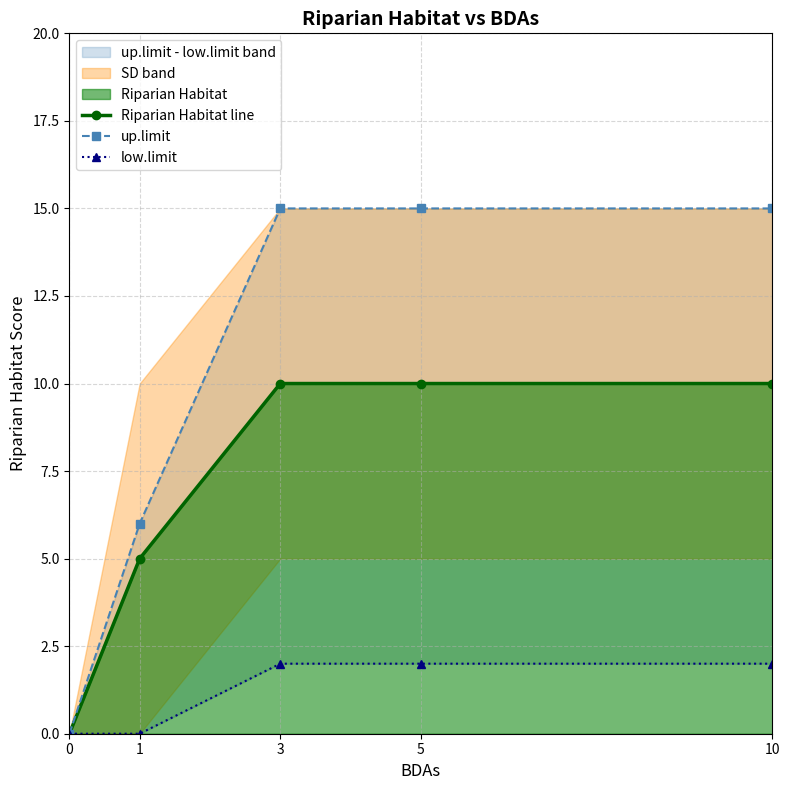

At which label is Riparian Habitat line closest to 5?

1